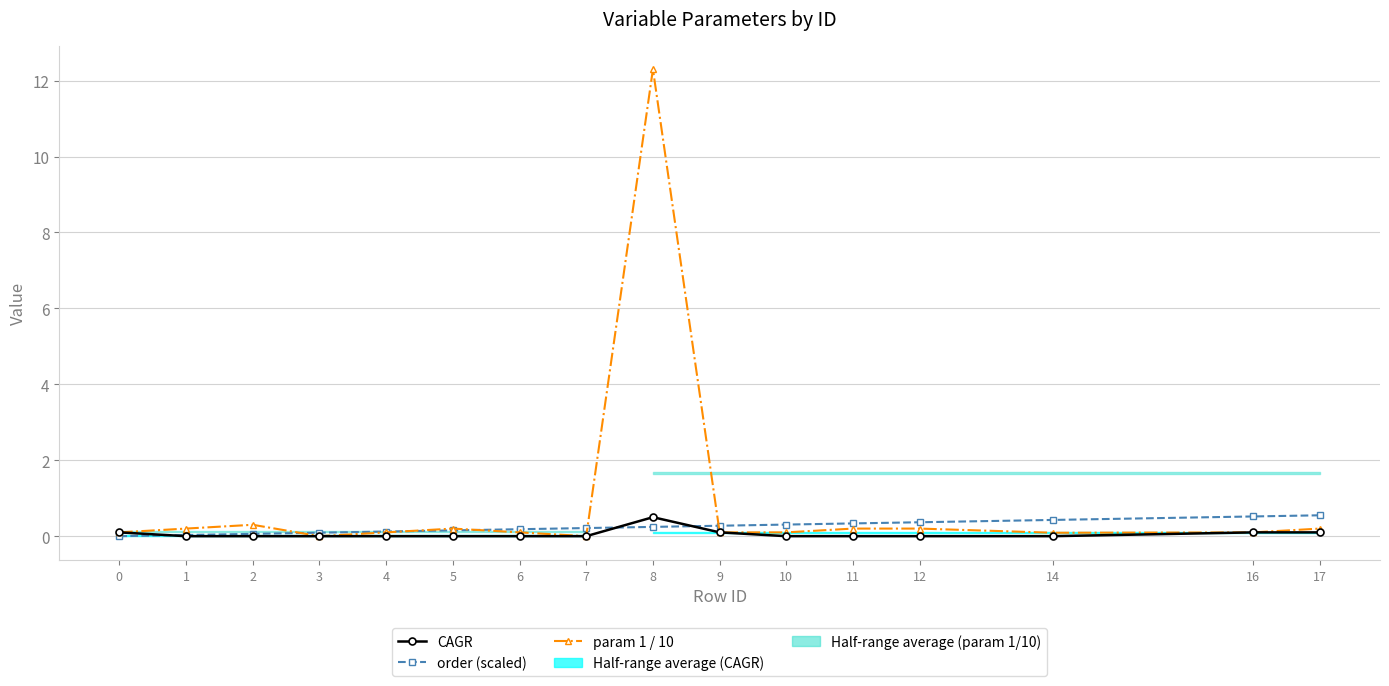

What are all the series names shown in the legend?

CAGR, order (scaled), param 1 / 10